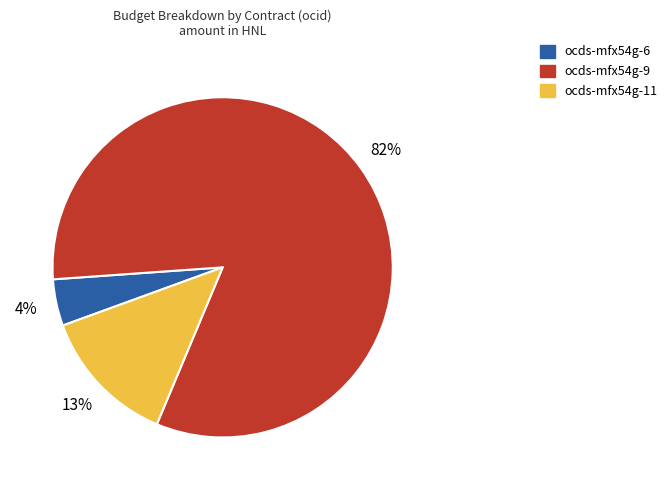

Which category accounts for the majority?

ocds-mfx54g-9